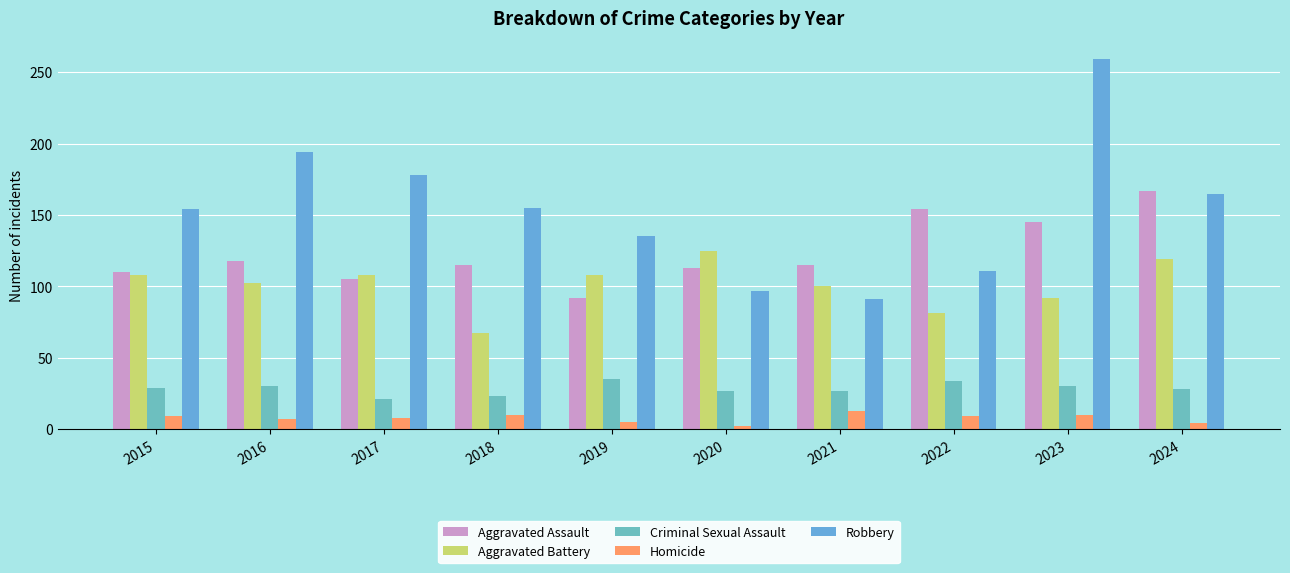

How many data points in Homicide are less than 9?

5